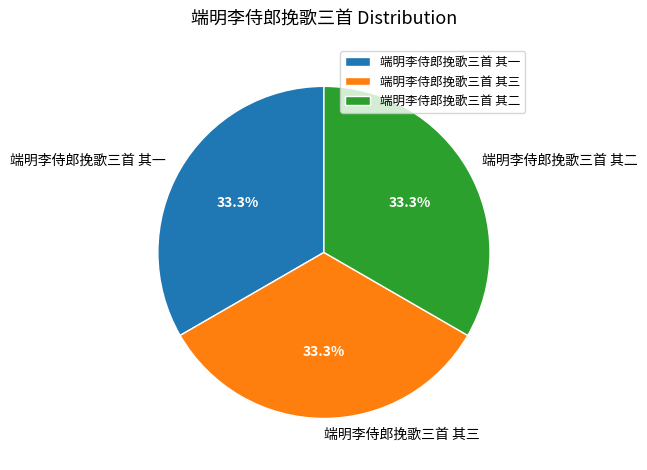

To the nearest percent, what is the combined percentage of 端明李侍郎挽歌三首 其三 and 端明李侍郎挽歌三首 其二?

67%